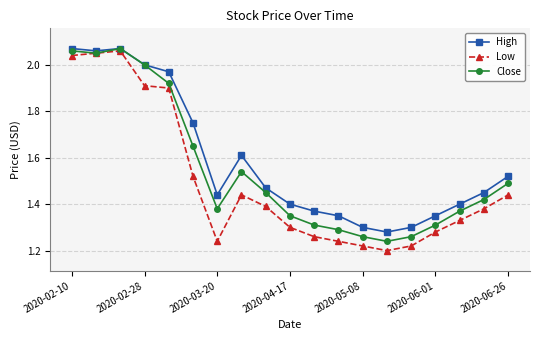

At how many categories does at least one series exceed 1?

19